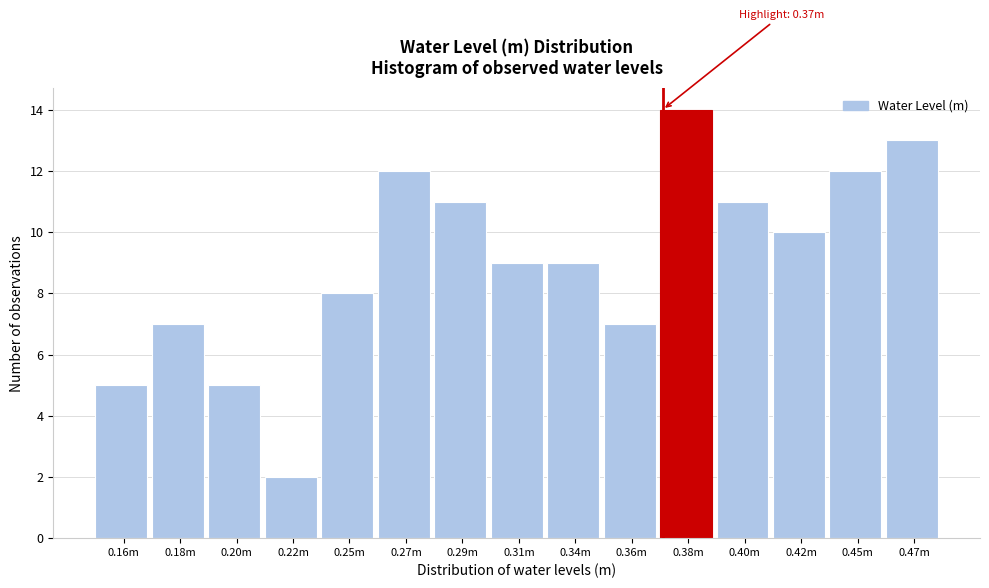

Reading right to left, list all the values displayed in this chart.

0.47m=13	0.45m=12	0.42m=10	0.40m=11	0.38m=14	0.36m=7	0.34m=9	0.31m=9	0.29m=11	0.27m=12	0.25m=8	0.22m=2	0.20m=5	0.18m=7	0.16m=5